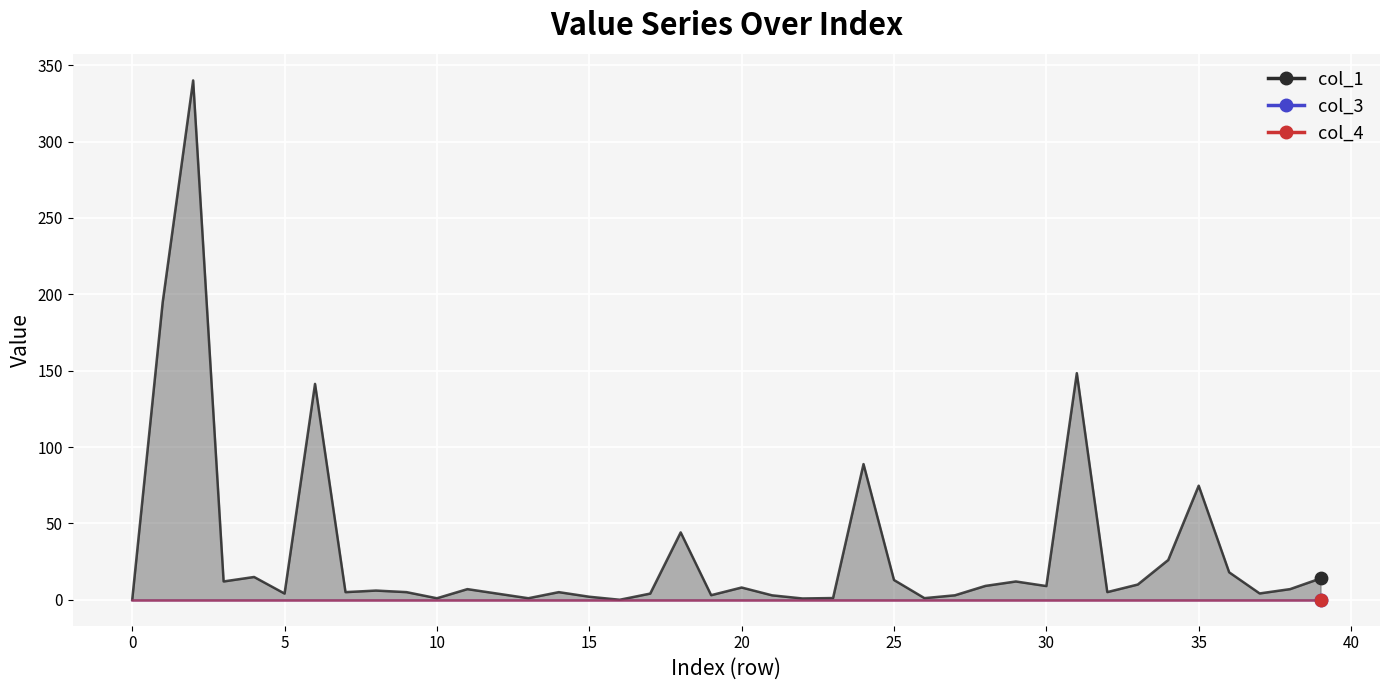

What is the total value across all series at 24?

88.8